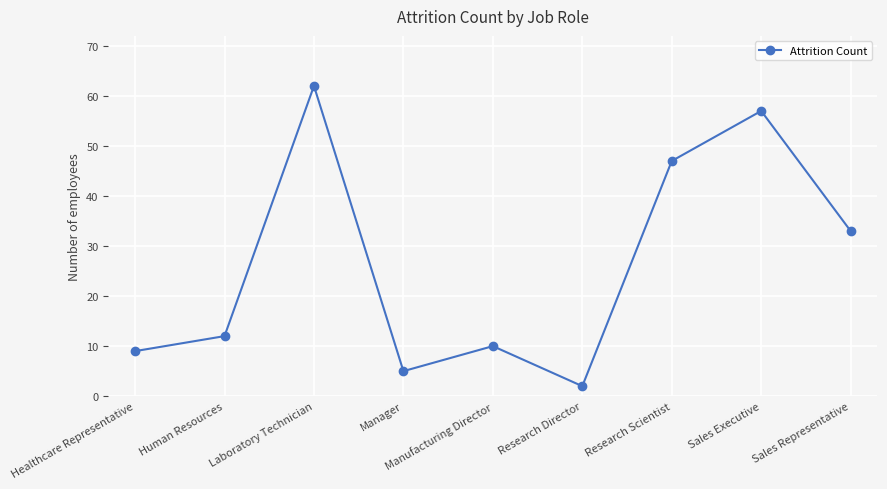

The chart shows a value of 1 at Manager. True or false?

False